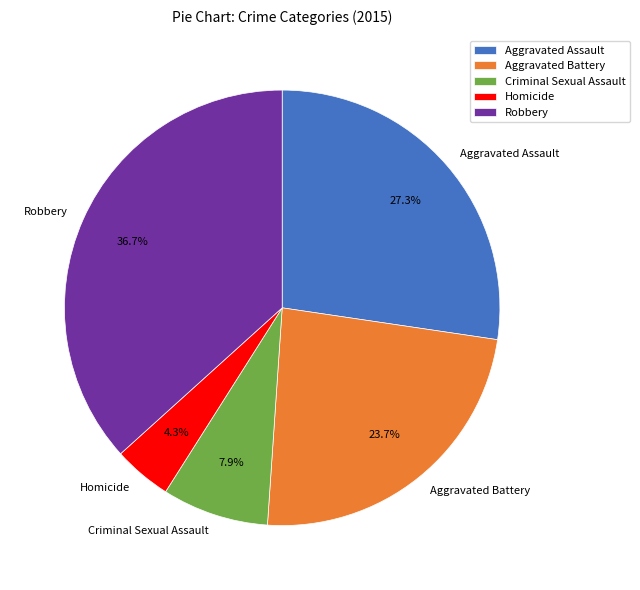

Approximately how many times larger is the value at Aggravated Battery compared to Robbery?

0.6